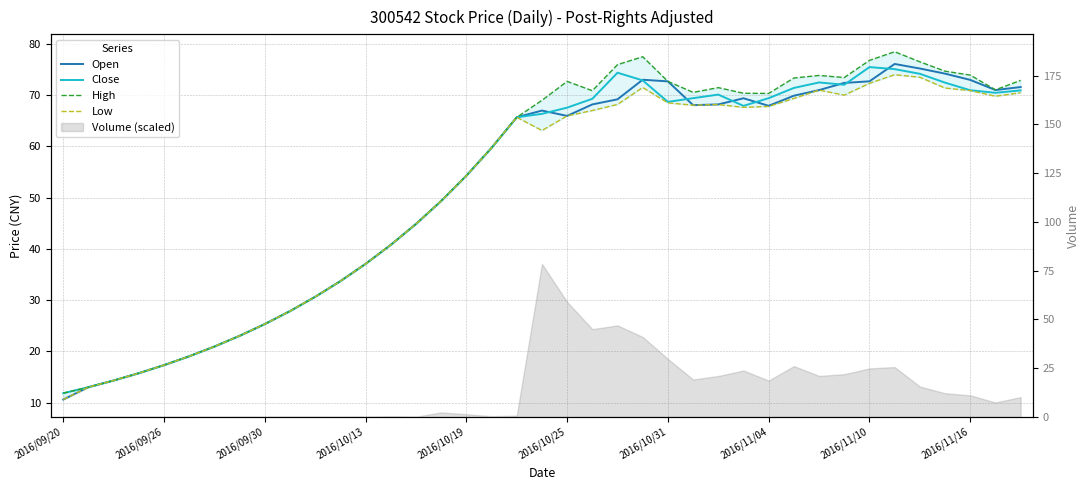

In High, how many points are lower than both neighbors (excluding endpoints)?

5